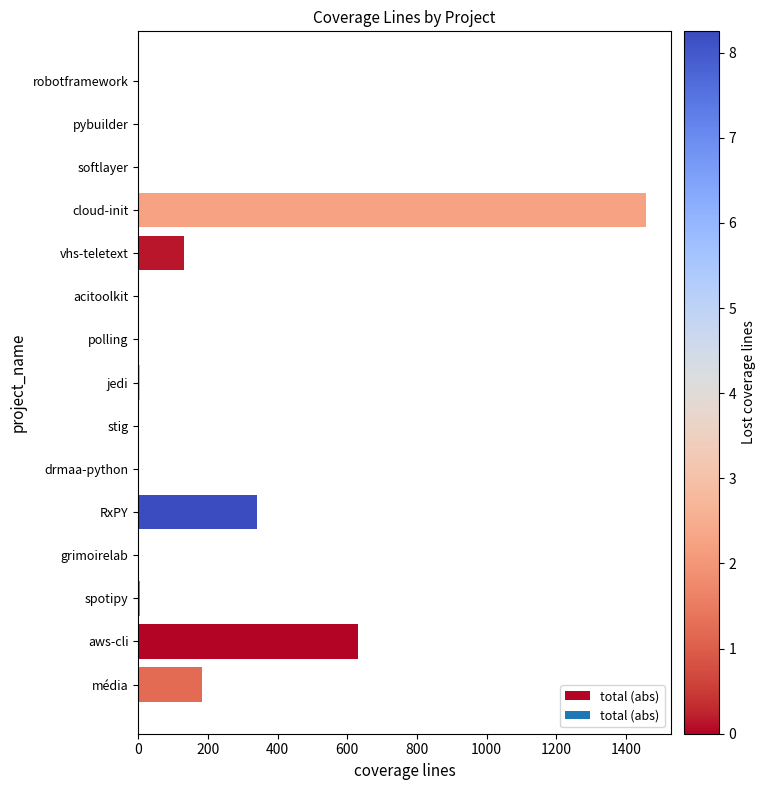

What is the sum of all values?

2755.3